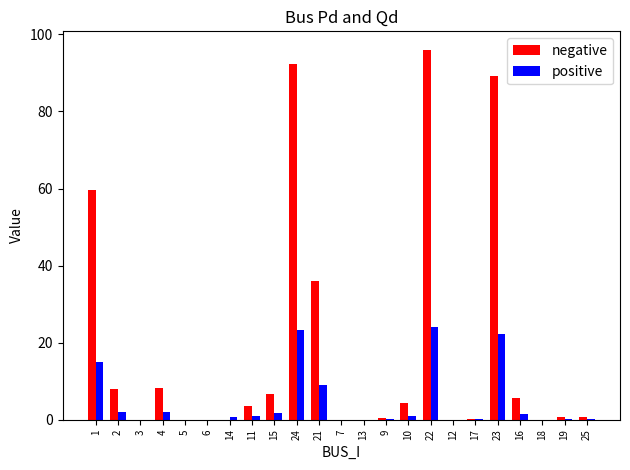

What is the greatest value displayed?

96.0